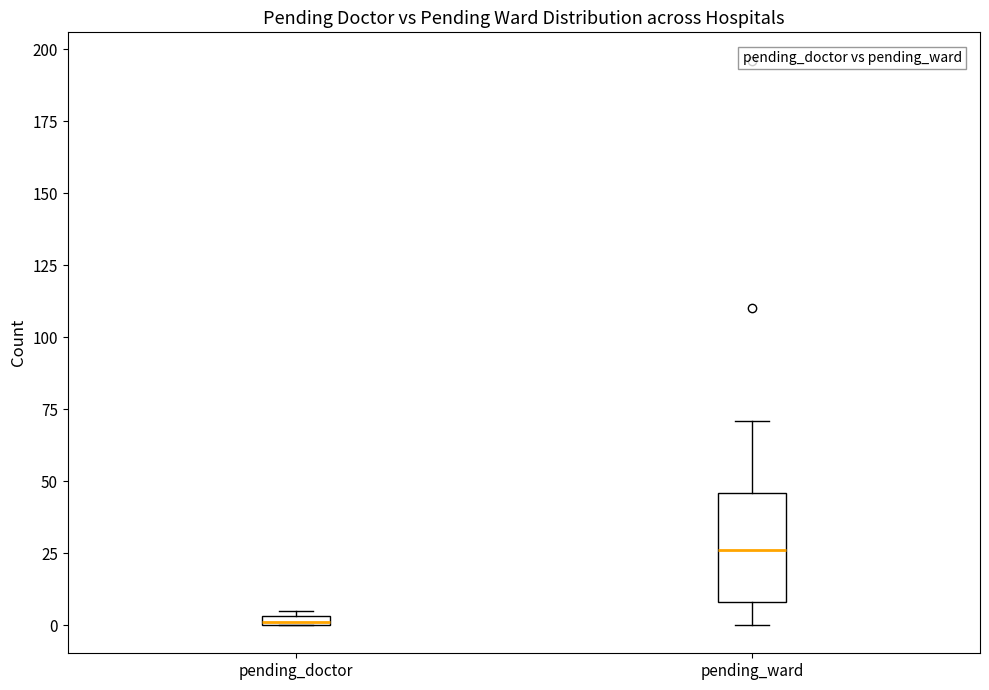

Where is the lower edge of the box for pending_ward on the y-axis? The values are not printed on the chart, so give them approximately, as read against the axis.

10